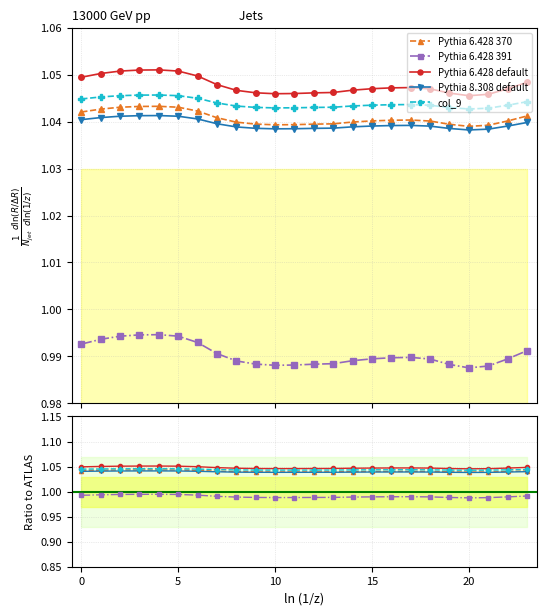

True or false: Pythia 6.428 default and Pythia 8.308 default intersect in this chart.

False